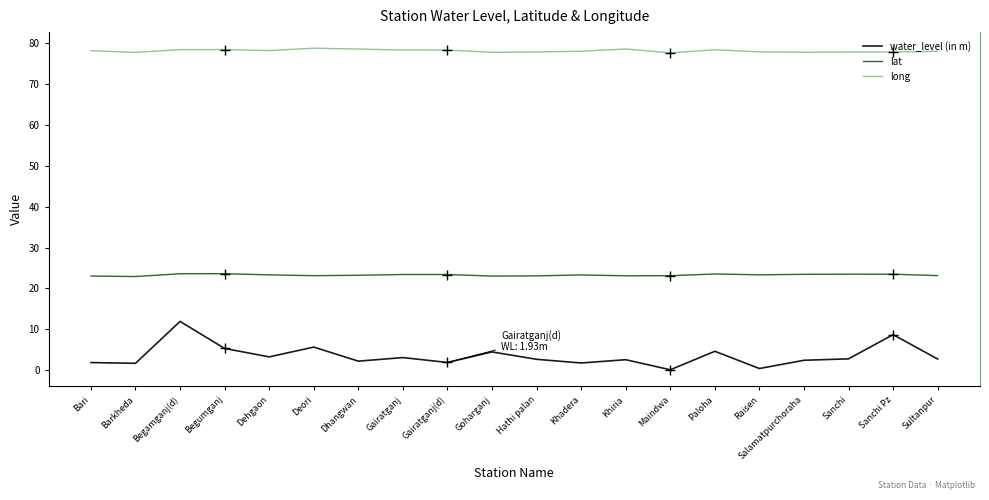

Which series has the largest total across all categories?

long